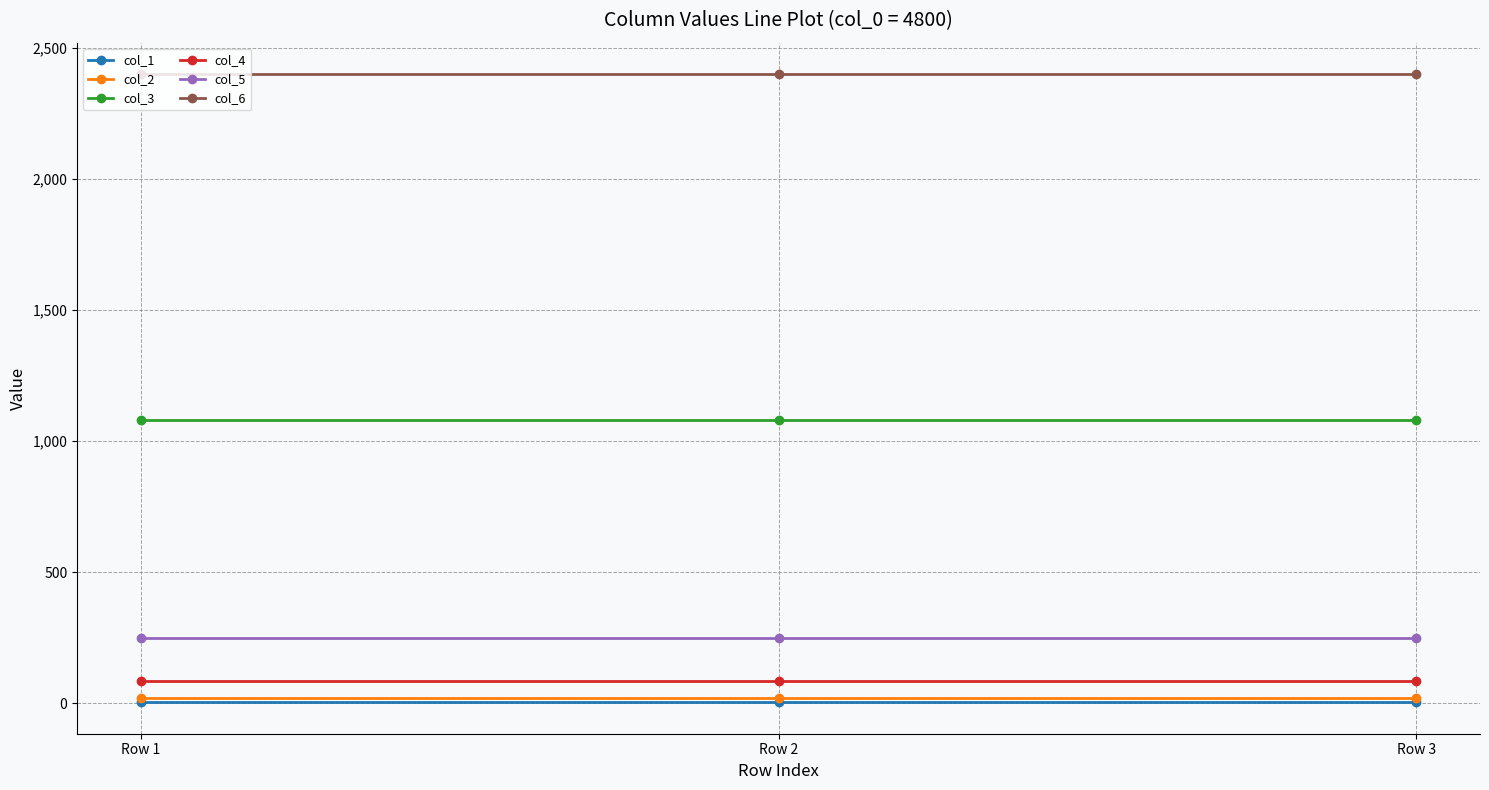

The value of col_5 at Row 3 is 341. True or false?

False